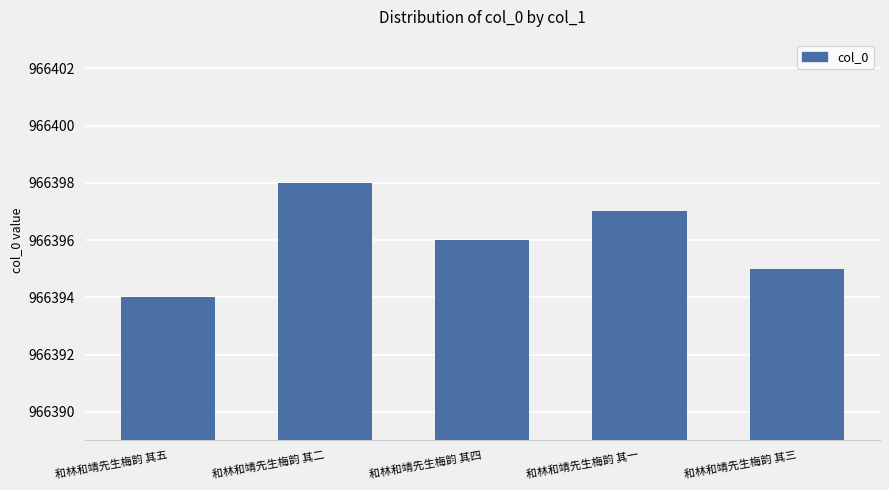

What is the average value?

966396